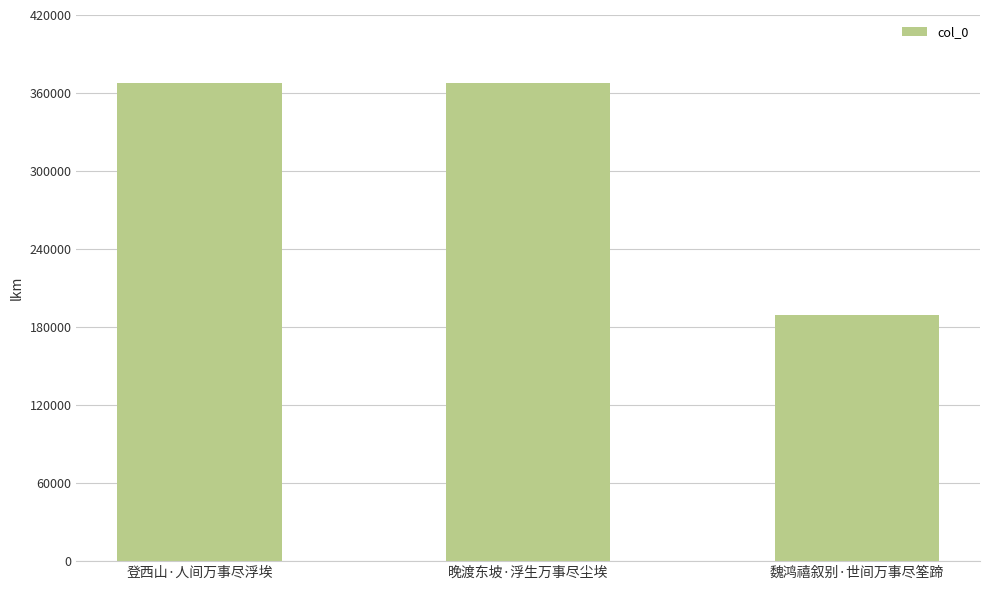

What is the sum of the values at 登西山·人间万事尽浮埃 and 魏鸿禧叙别·世间万事尽筌蹄?

557428